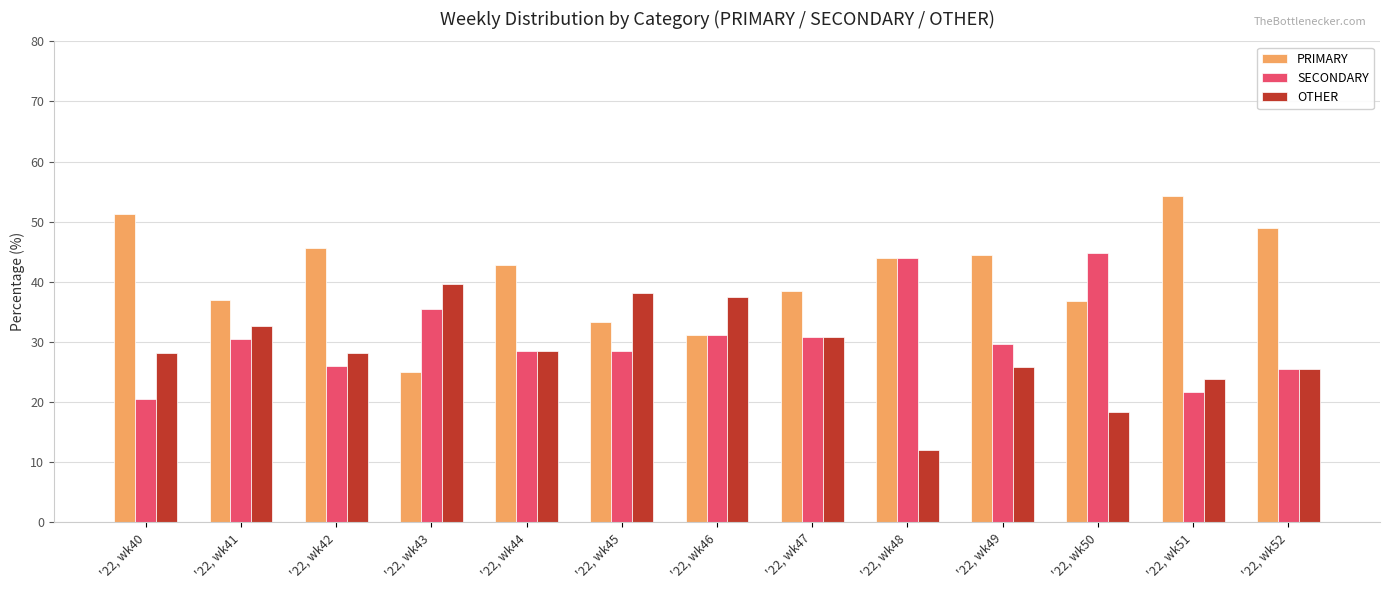

Does the chart contain any negative values?

No